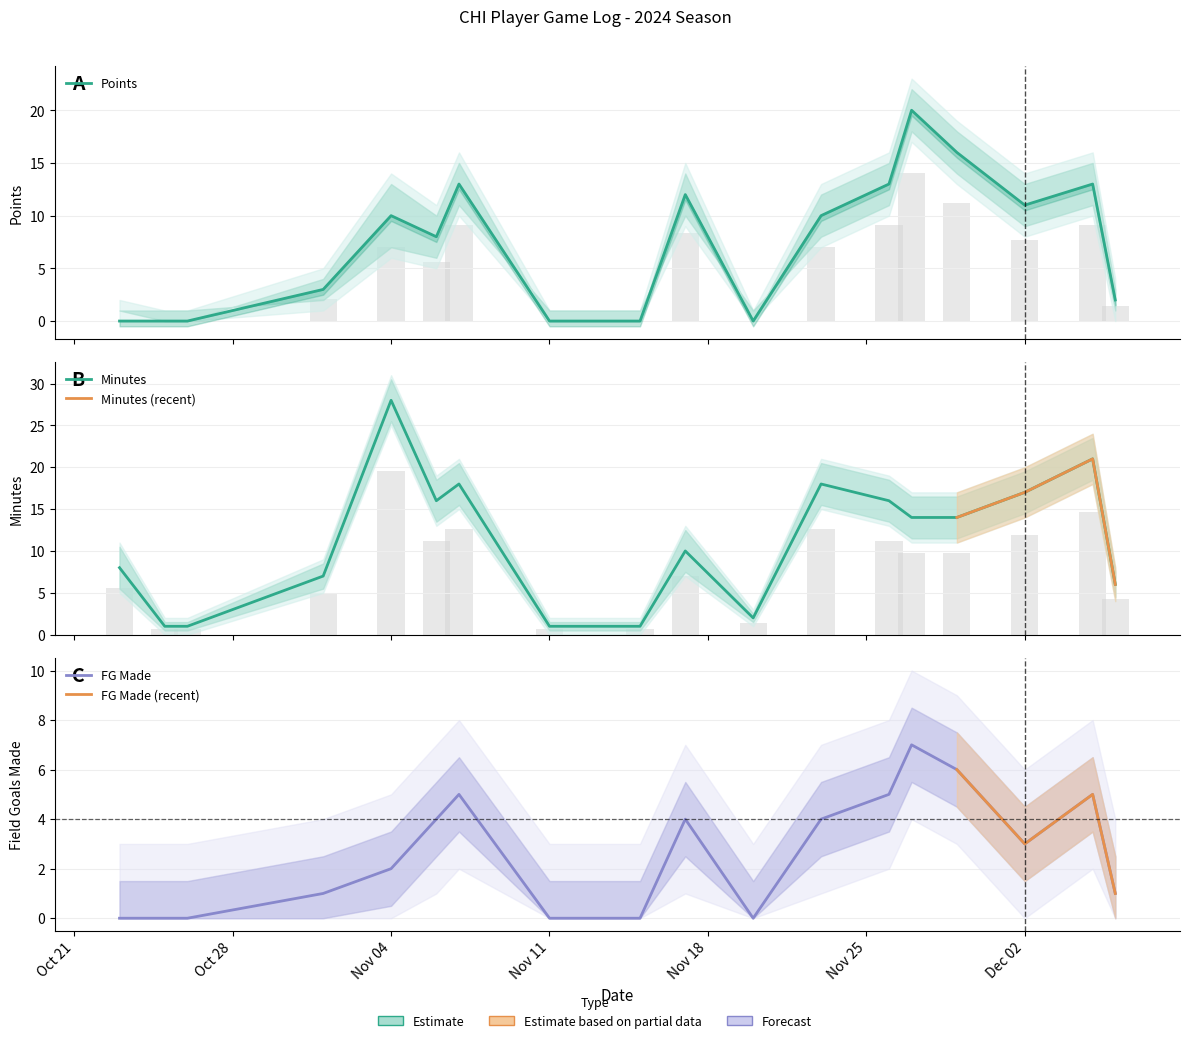

What is the difference between the Minutes values at 2024-12-02 and 2024-10-25?

16